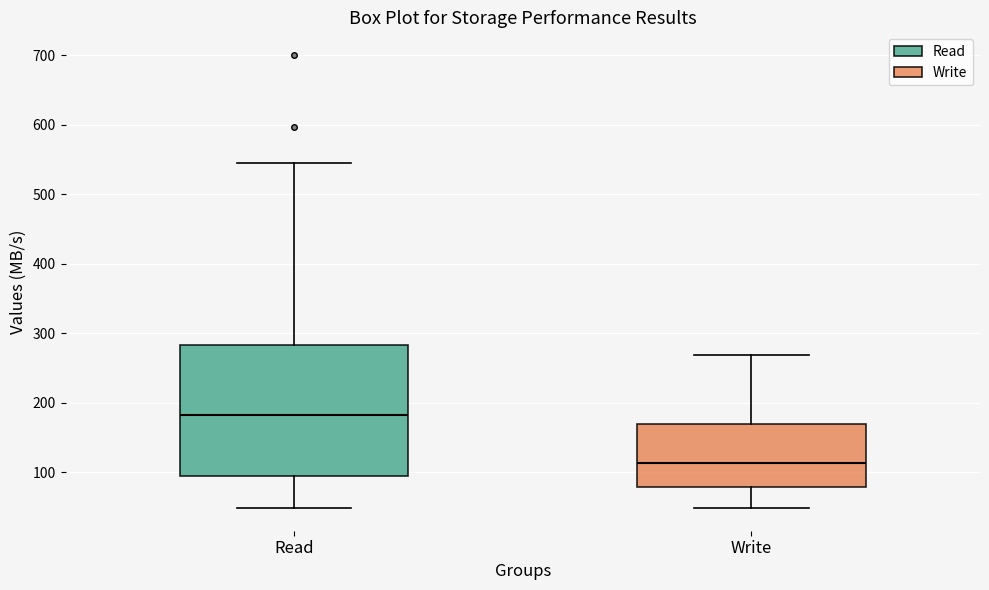

Where is the lower edge of the box for Read on the y-axis? The values are not printed on the chart, so give them approximately, as read against the axis.

90